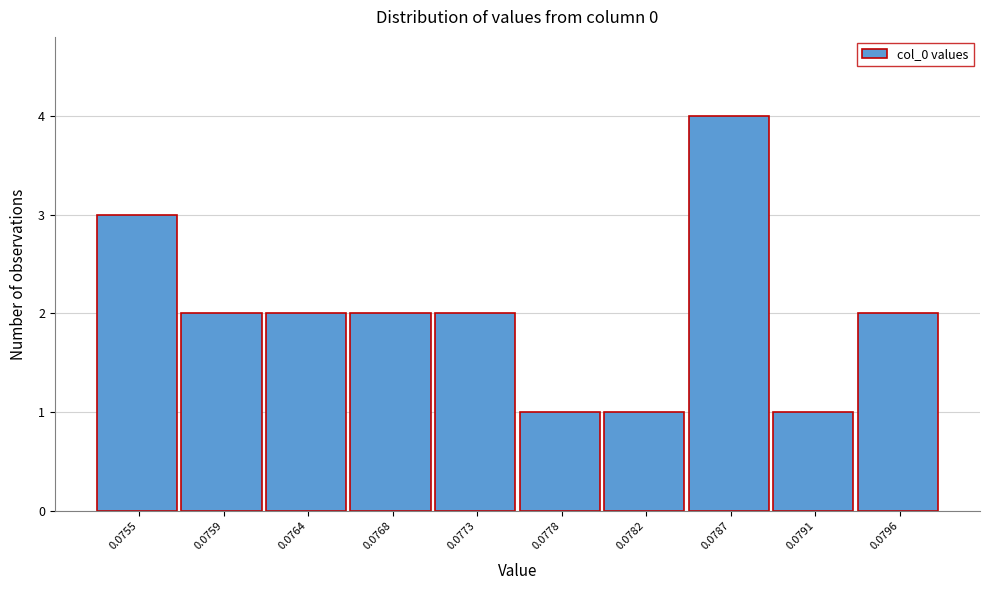

Reading left to right, list all the values displayed in this chart.

0.0755=3	0.0759=2	0.0764=2	0.0768=2	0.0773=2	0.0778=1	0.0782=1	0.0787=4	0.0791=1	0.0796=2